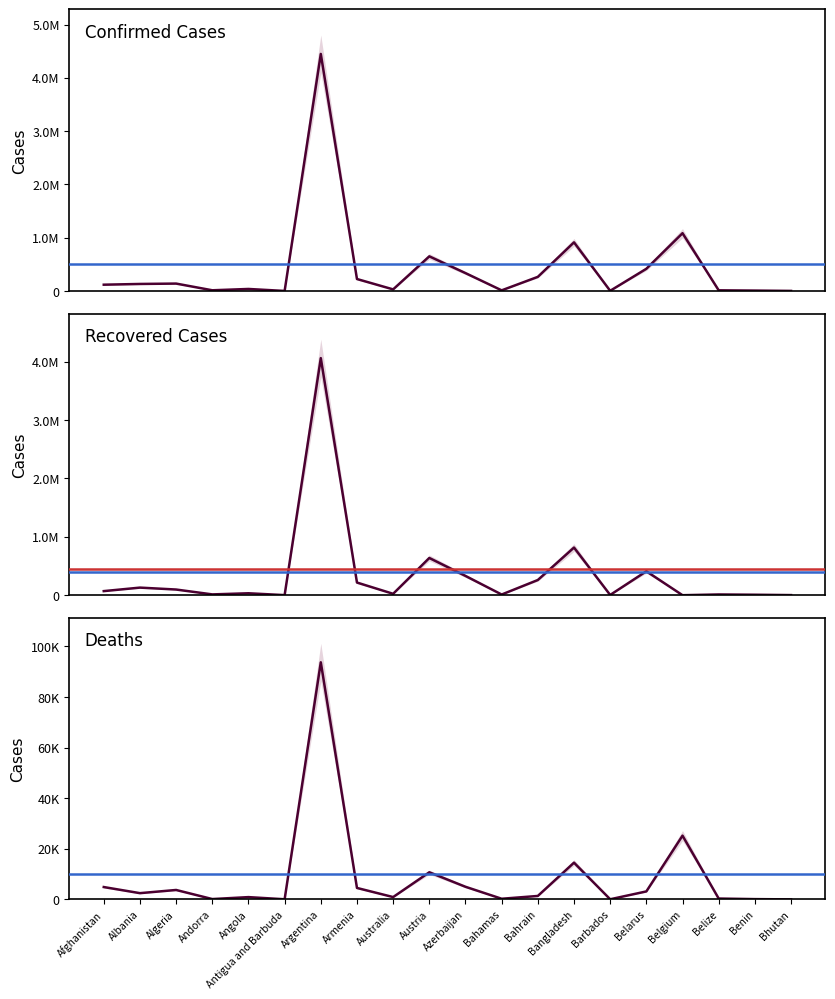

Reading left to right, list all the values displayed in this chart.

Confirmed Cases: 118659	132521	139626	13911	38682	1263	4447701	225095	30611	650412	336047	12586	265643	913258	4079	417189	1084550	13227	8199	2100
Recovered Cases: 70016	130009	97089	13720	33079	1221	4062245	216778	23807	637751	330219	11544	260363	816250	3999	409797	0	12648	8000	1773
Deaths: 4871	2456	3716	127	894	42	93668	4514	910	10702	4974	246	1351	14503	47	3143	25170	329	104	1